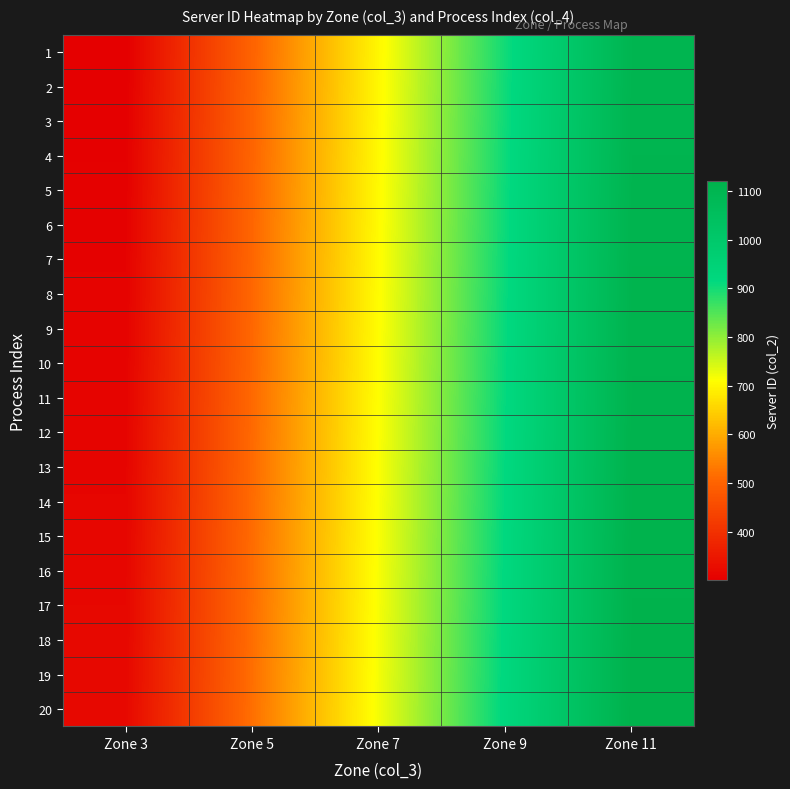

What is the maximum value shown in the chart?

1120